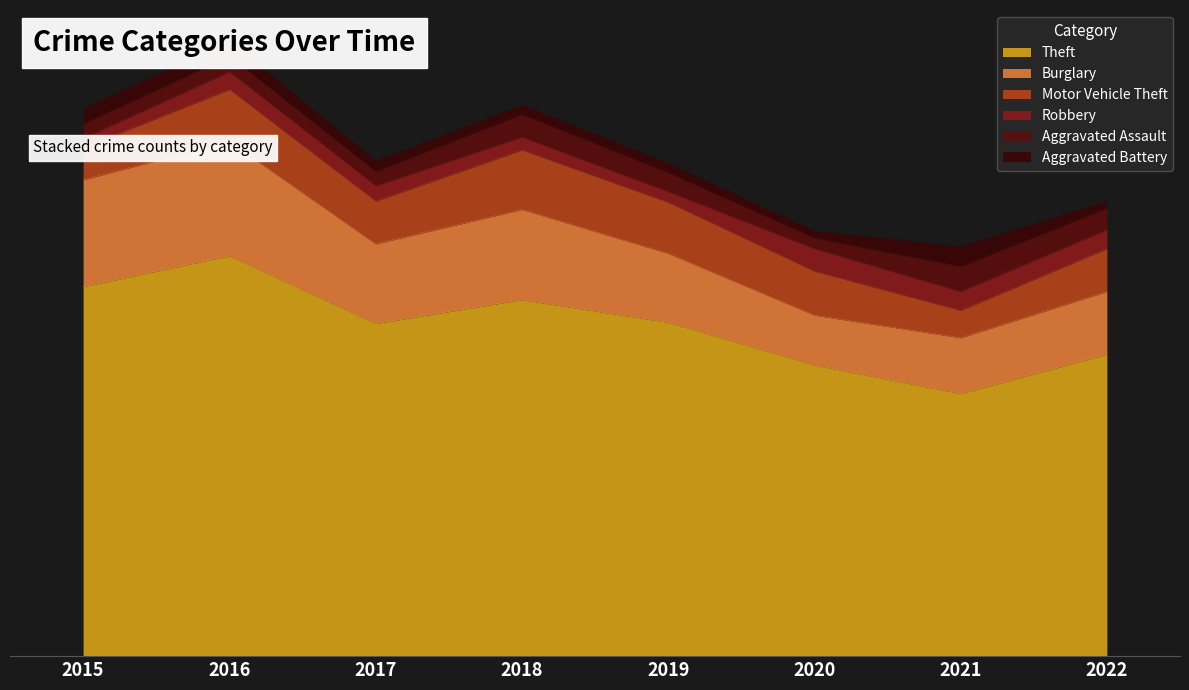

The value of Aggravated Battery at 2021 is 5. True or false?

False